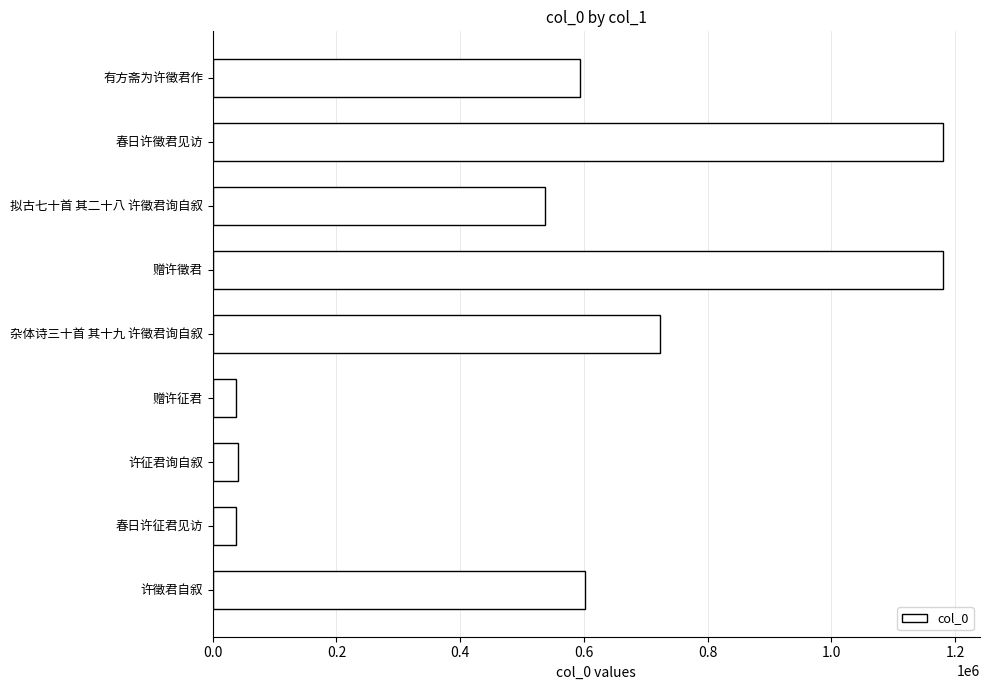

True or false: the data shows 1181005 at 赠许徵君.

True